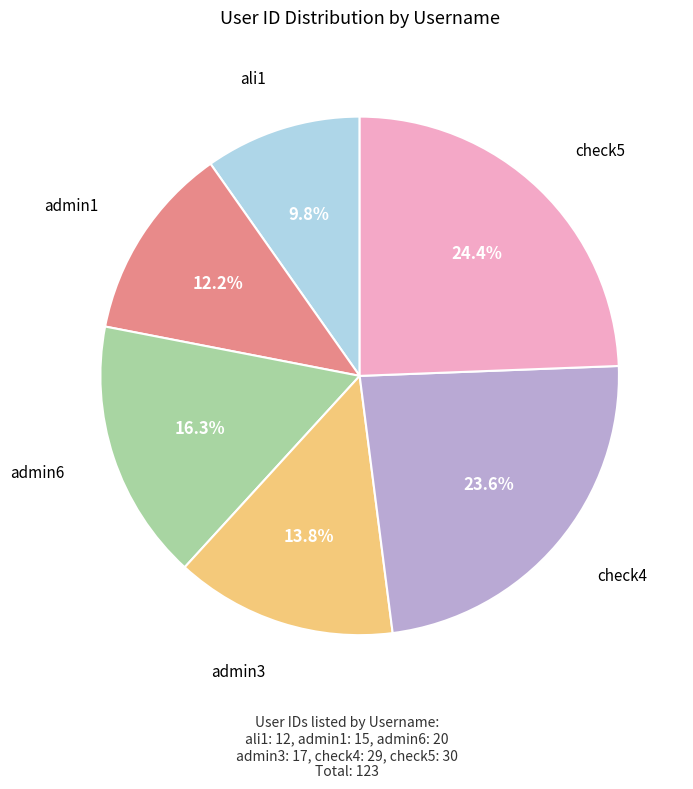

How many segments does this pie chart have?

6